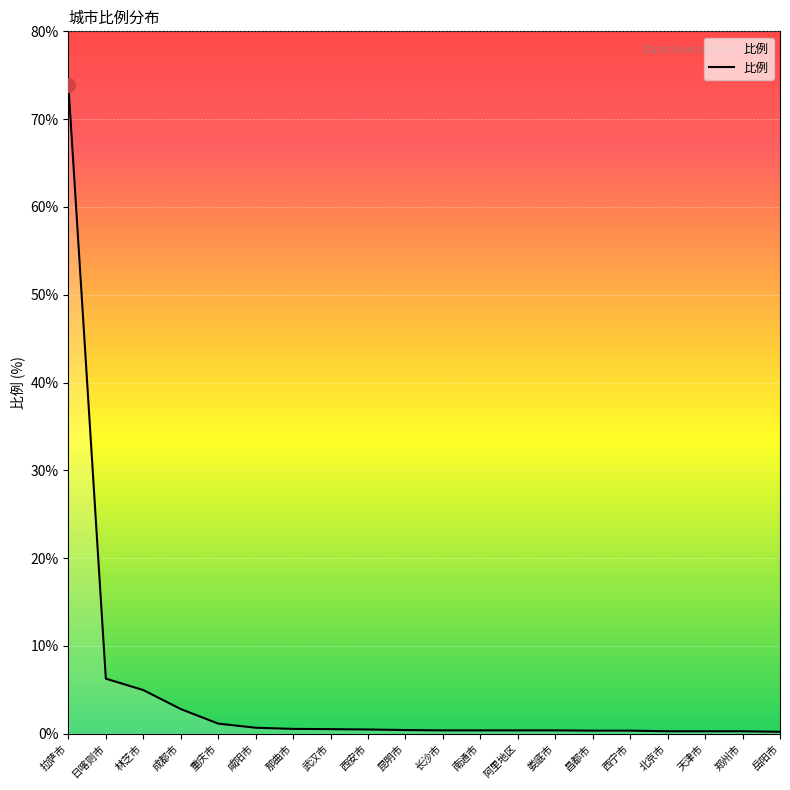

Between 拉萨市 and 西安市, which is larger?

拉萨市